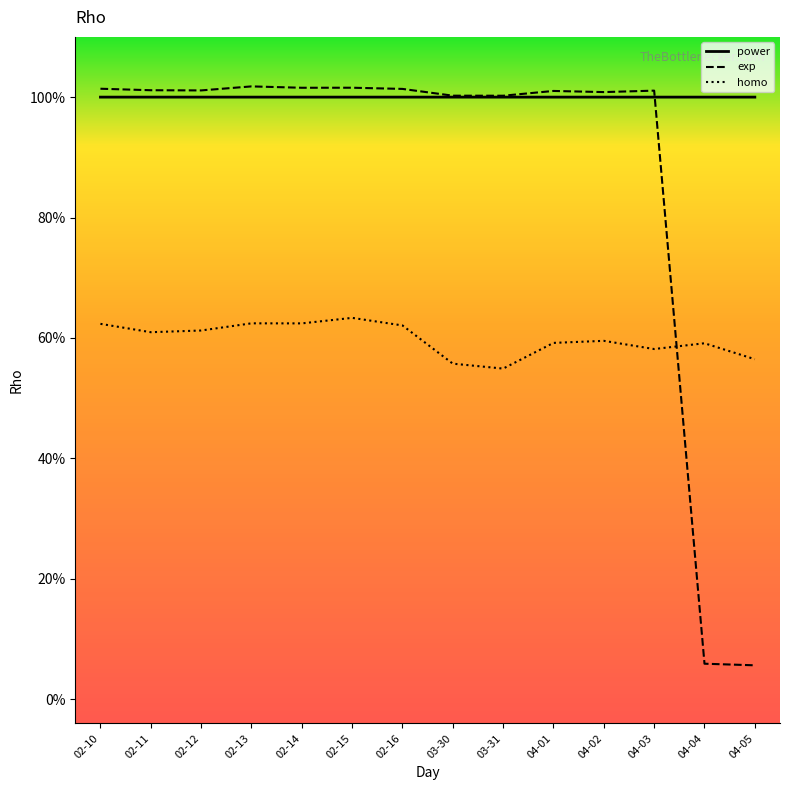

What is the label of the 6th point from the left?

02-15